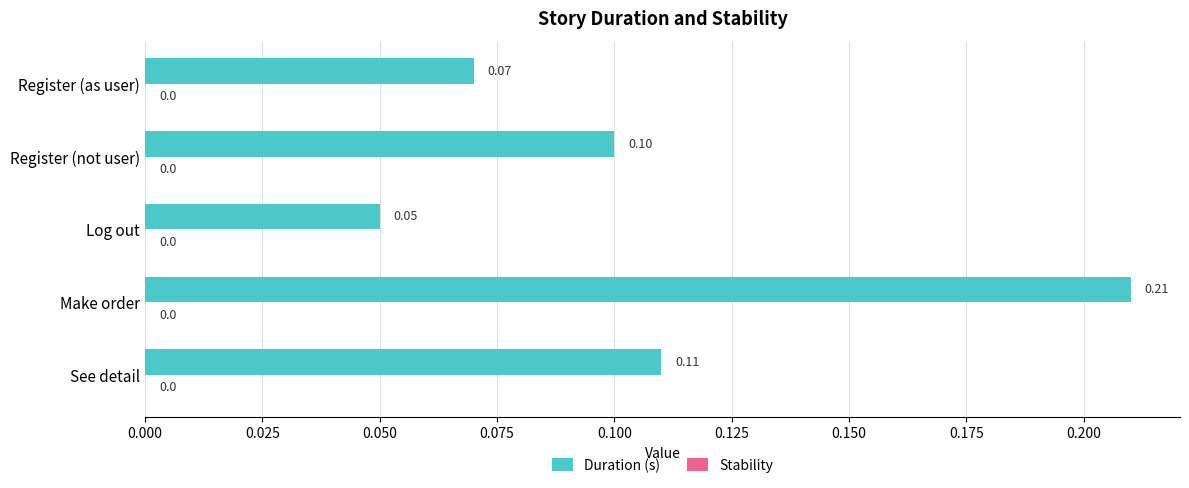

Between Make order and Log out, which is larger?

Make order